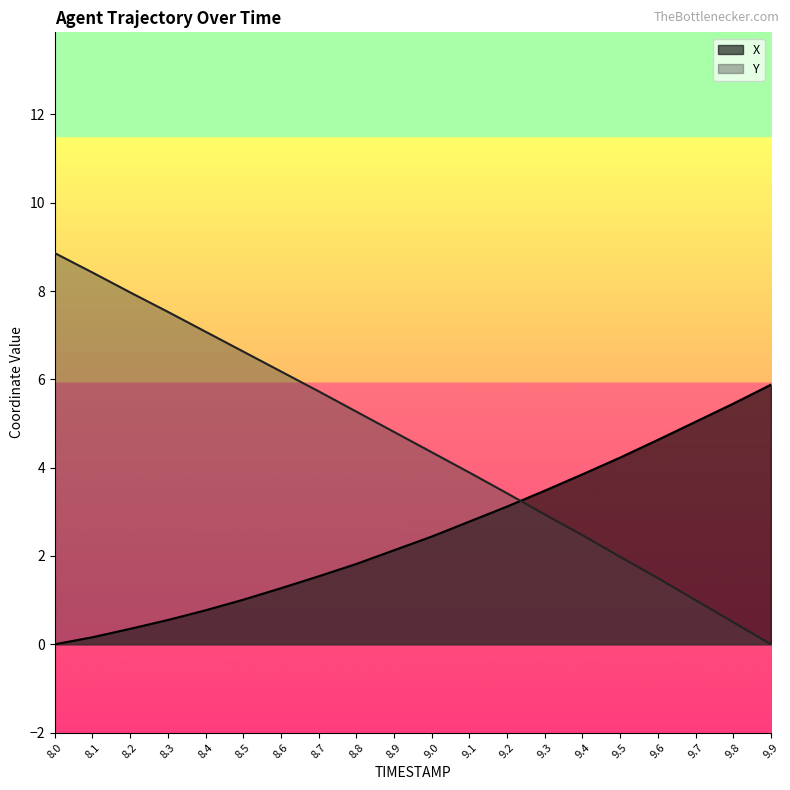

True or false: X and Y intersect in this chart.

True